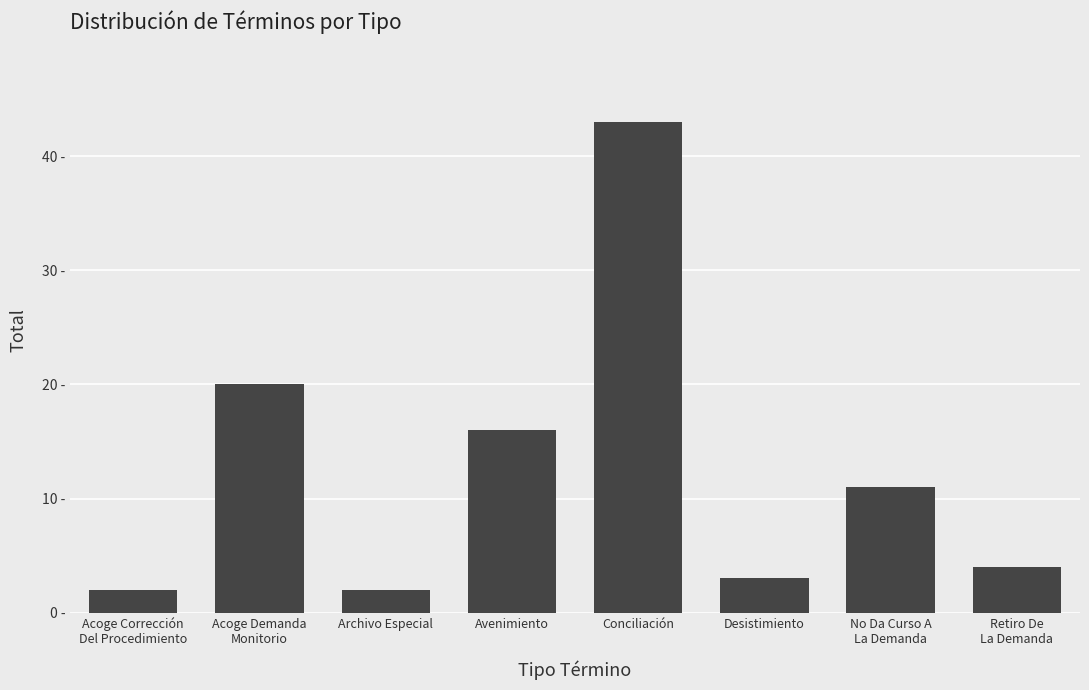

Are the bars horizontal?

No